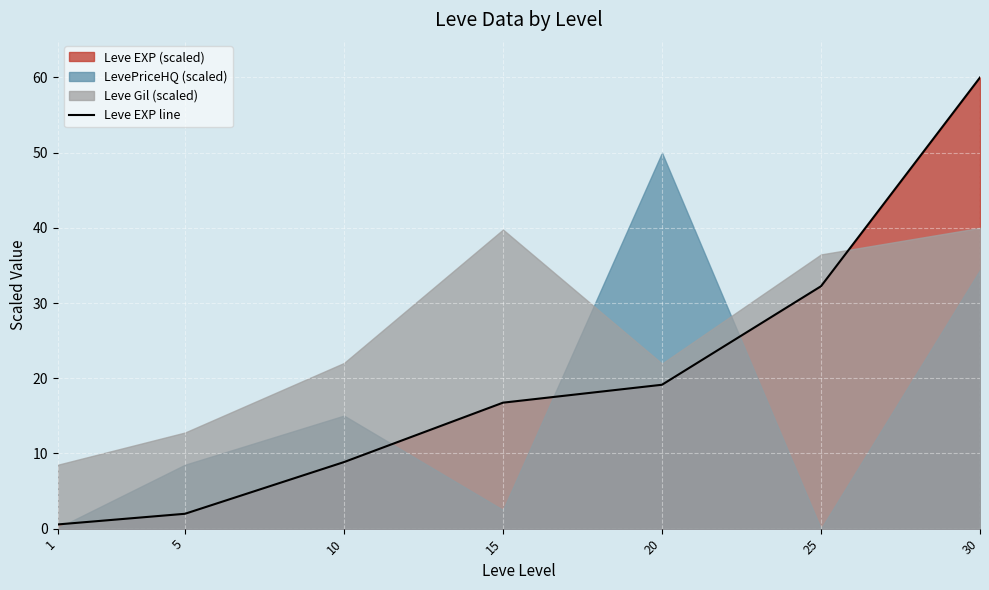

Rank the categories by value from lowest to highest.

1, 5, 10, 15, 20, 25, 30